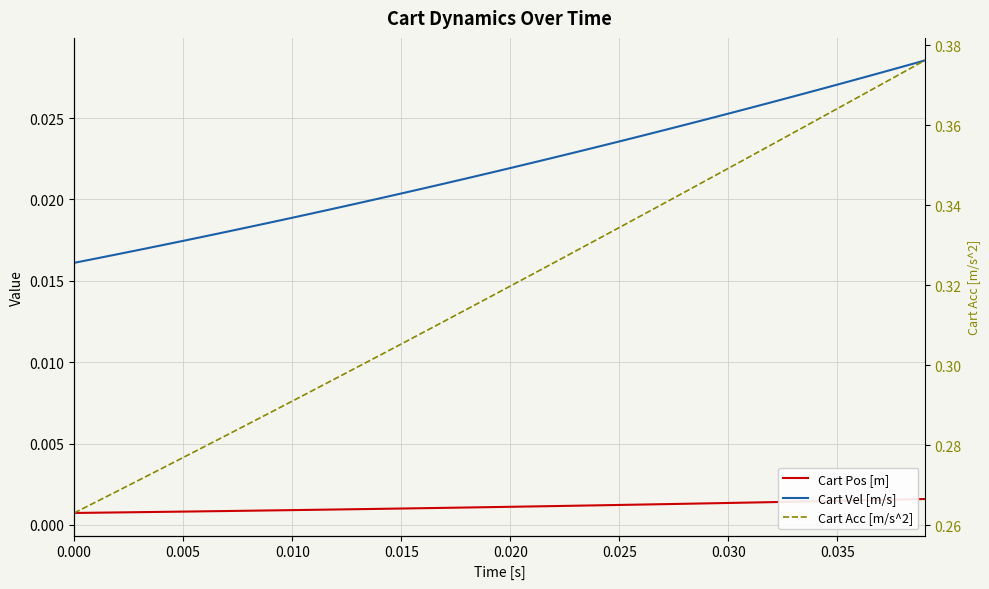

At how many categories does at least one series exceed 0?

40